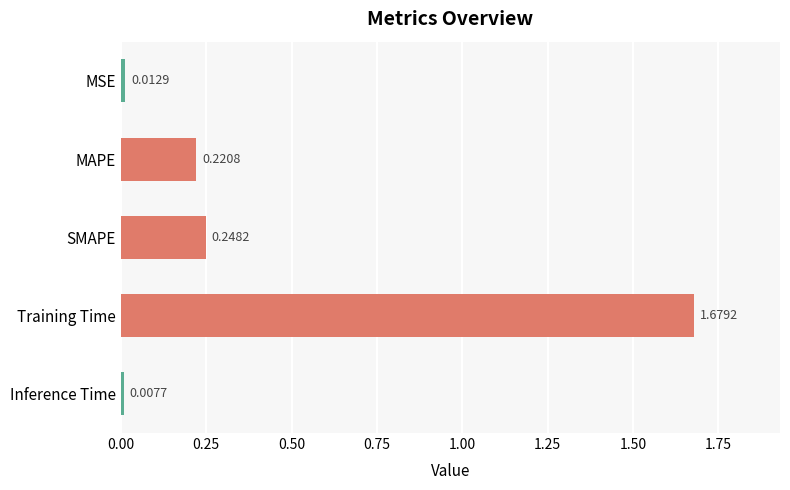

Where is the data nearest to the value 0?

Inference Time